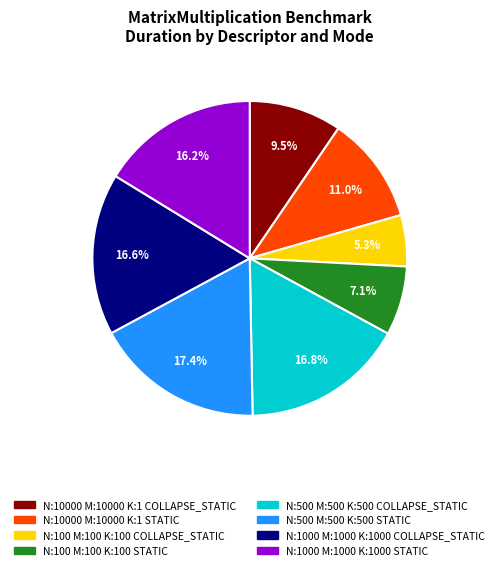

How many slices are in this pie chart?

8